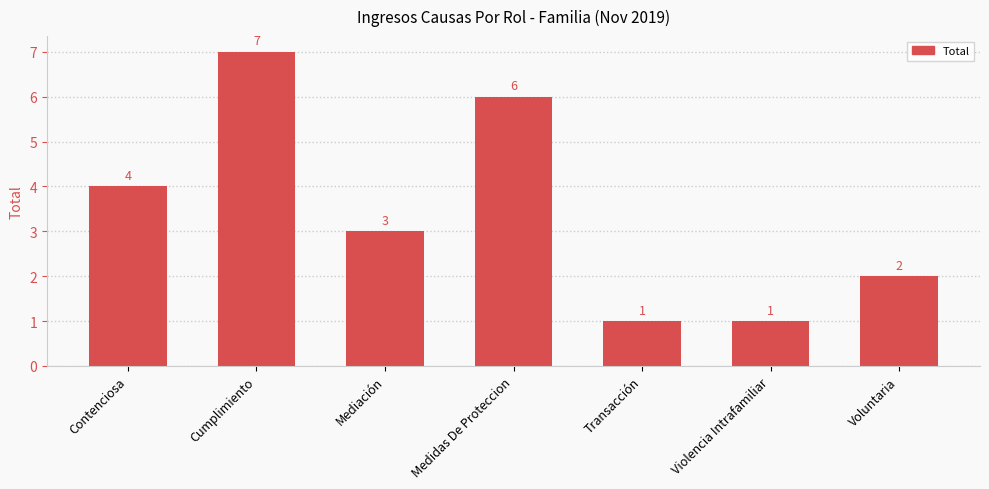

Does the chart contain stacked bars?

No